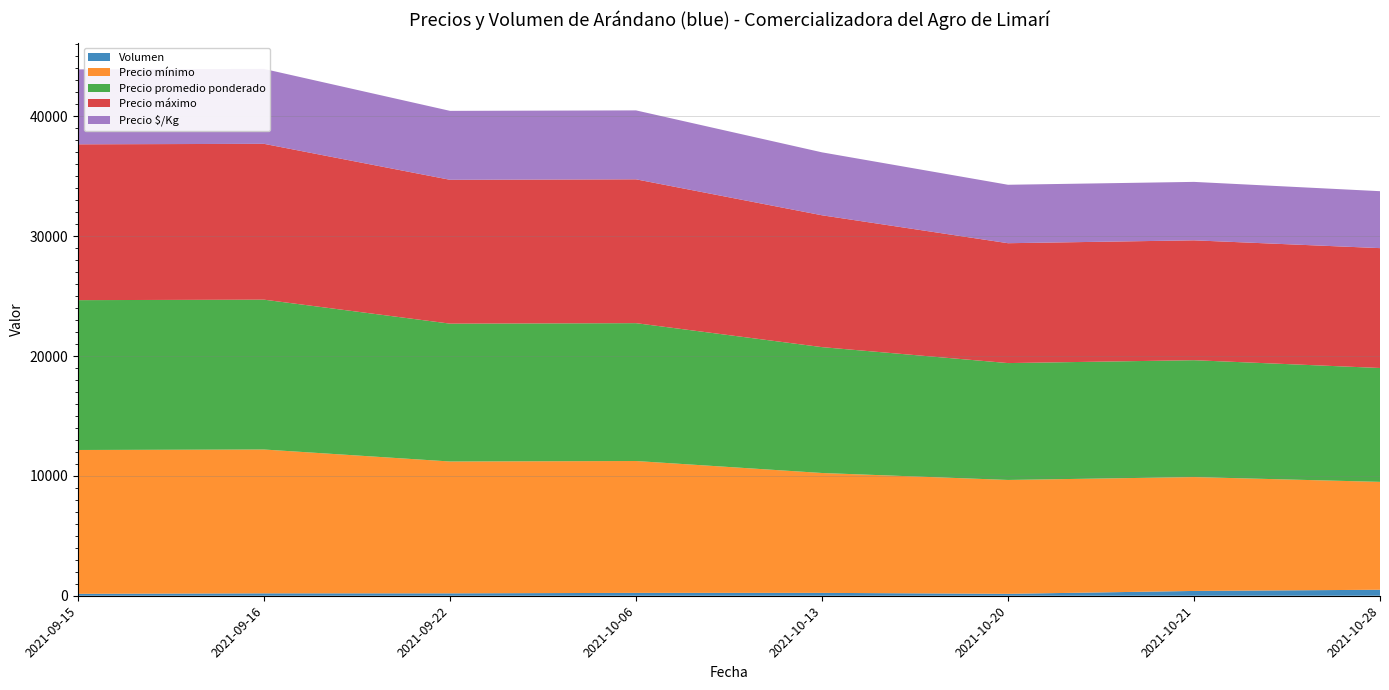

Reading left to right, extract all data points from this chart.

Volumen: 2021-09-15=160	2021-09-16=200	2021-09-22=200	2021-10-06=240	2021-10-13=240	2021-10-20=160	2021-10-21=400	2021-10-28=500
Precio mínimo: 2021-09-15=12000	2021-09-16=12000	2021-09-22=11000	2021-10-06=11000	2021-10-13=10000	2021-10-20=9500	2021-10-21=9500	2021-10-28=9000
Precio promedio ponderado: 2021-09-15=12500	2021-09-16=12500	2021-09-22=11500	2021-10-06=11500	2021-10-13=10500	2021-10-20=9750	2021-10-21=9750	2021-10-28=9500
Precio máximo: 2021-09-15=13000	2021-09-16=13000	2021-09-22=12000	2021-10-06=12000	2021-10-13=11000	2021-10-20=10000	2021-10-21=10000	2021-10-28=10000
Precio $/Kg: 2021-09-15=6250	2021-09-16=6250	2021-09-22=5750	2021-10-06=5750	2021-10-13=5250	2021-10-20=4875	2021-10-21=4875	2021-10-28=4750